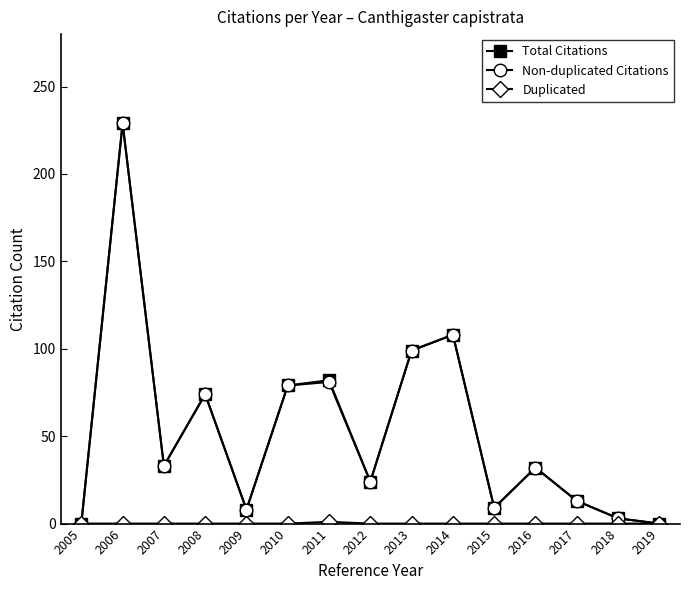

Is the value of Total Citations at 2008 greater than the value of Non-duplicated Citations at 2016?

Yes